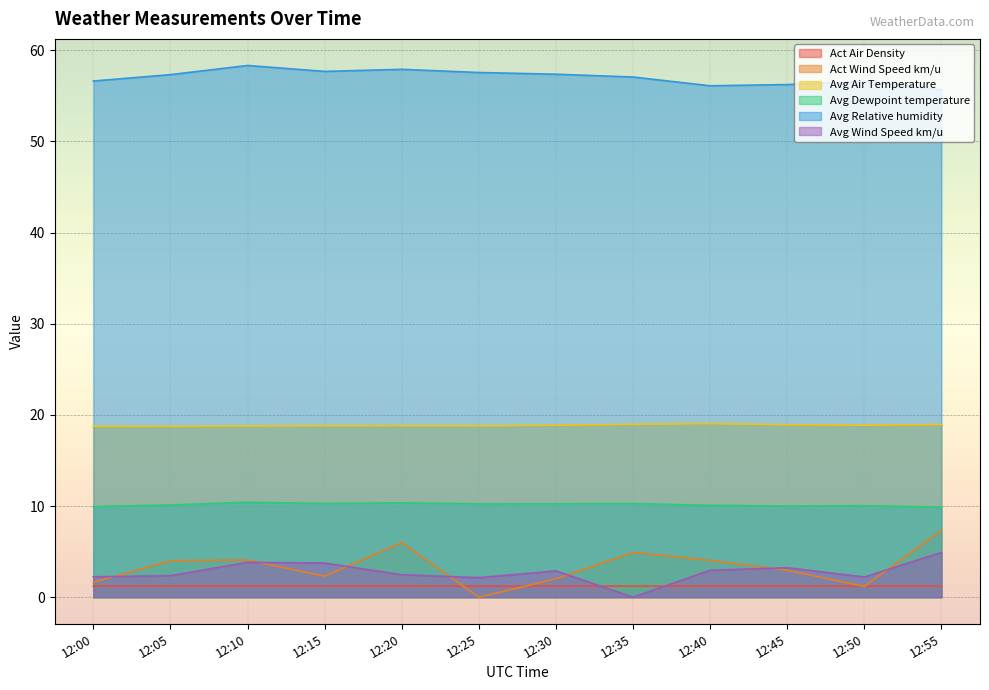

True or false: Act Air Density and Avg Dewpoint temperature cross at least once.

False